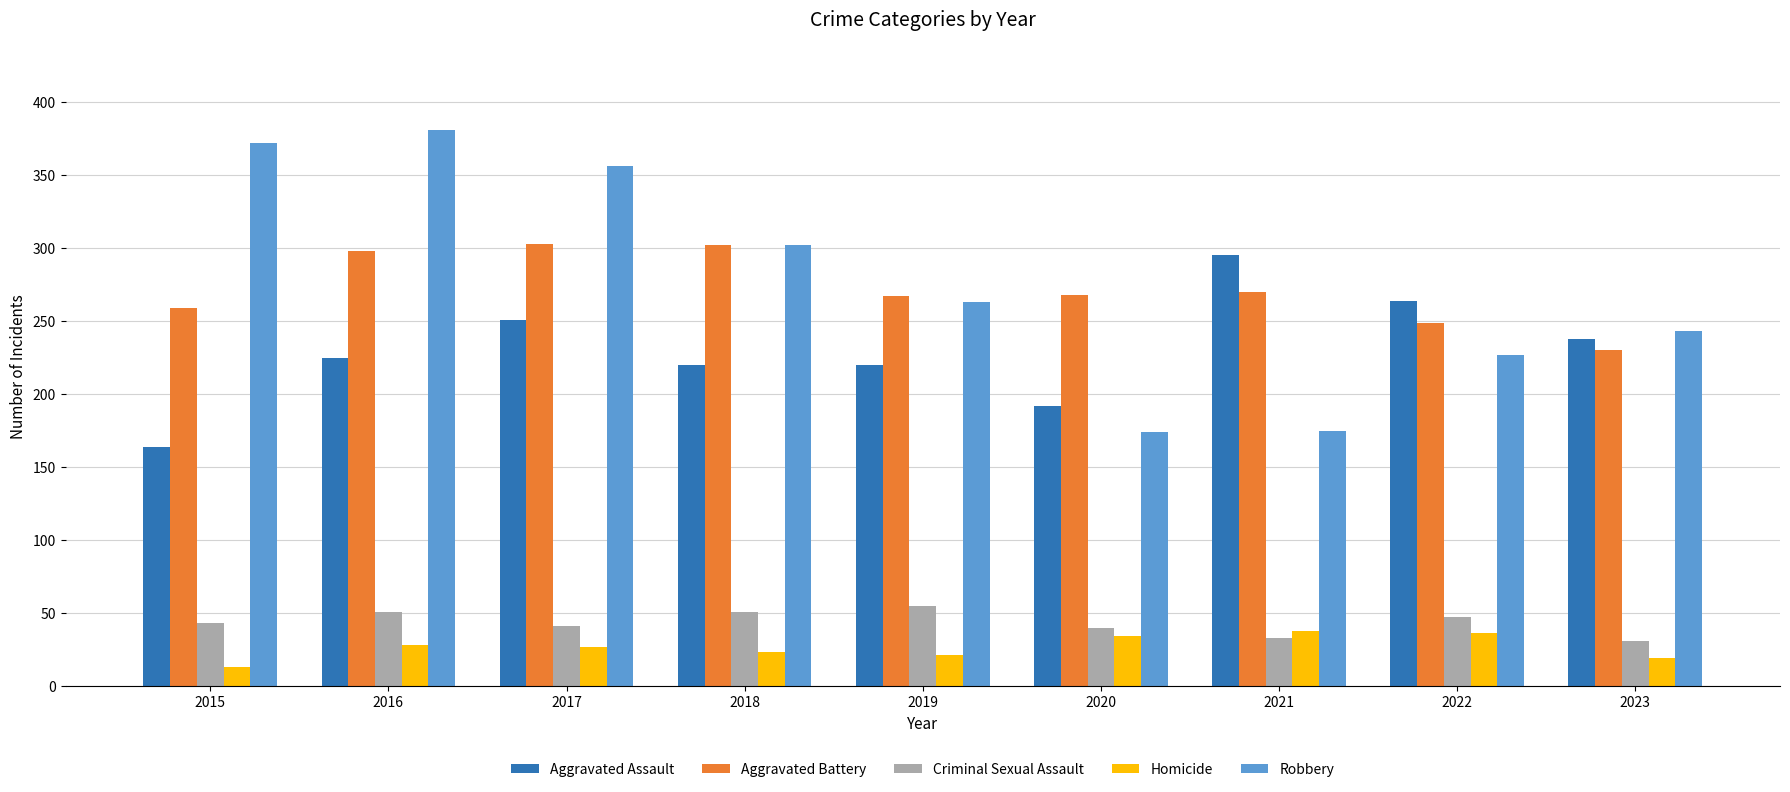

True or false: Robbery has a value of 227 at 2022.

True